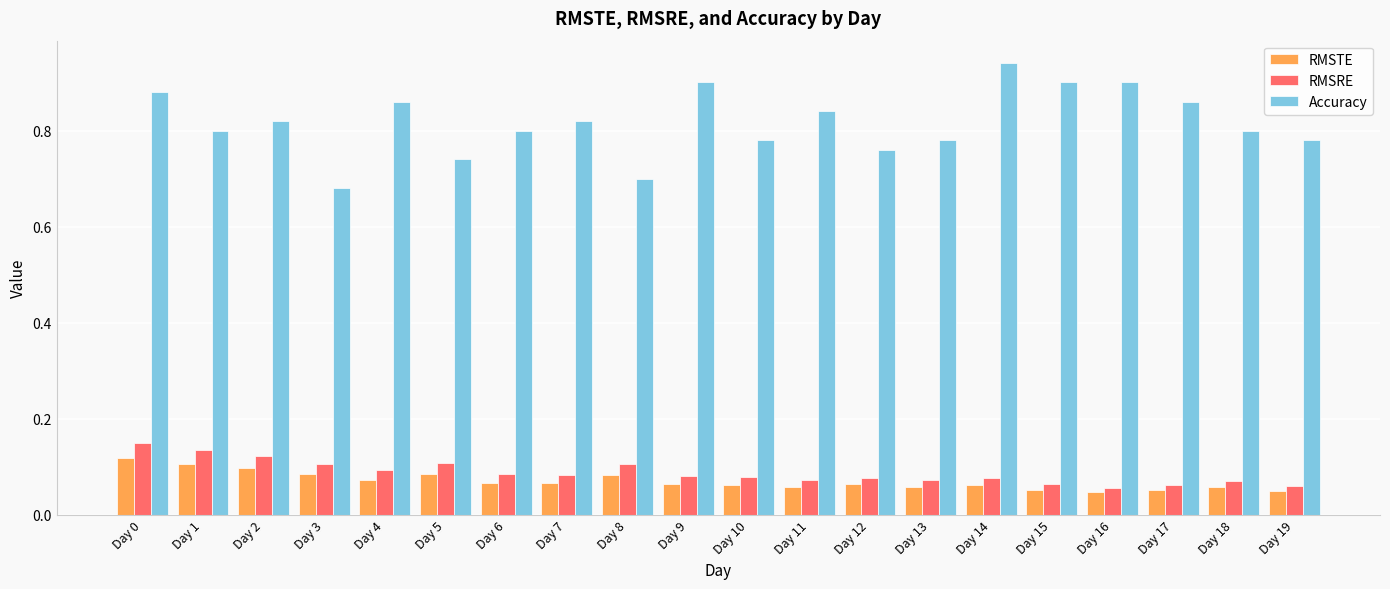

Count the Accuracy values in the range 0 to 1.

20